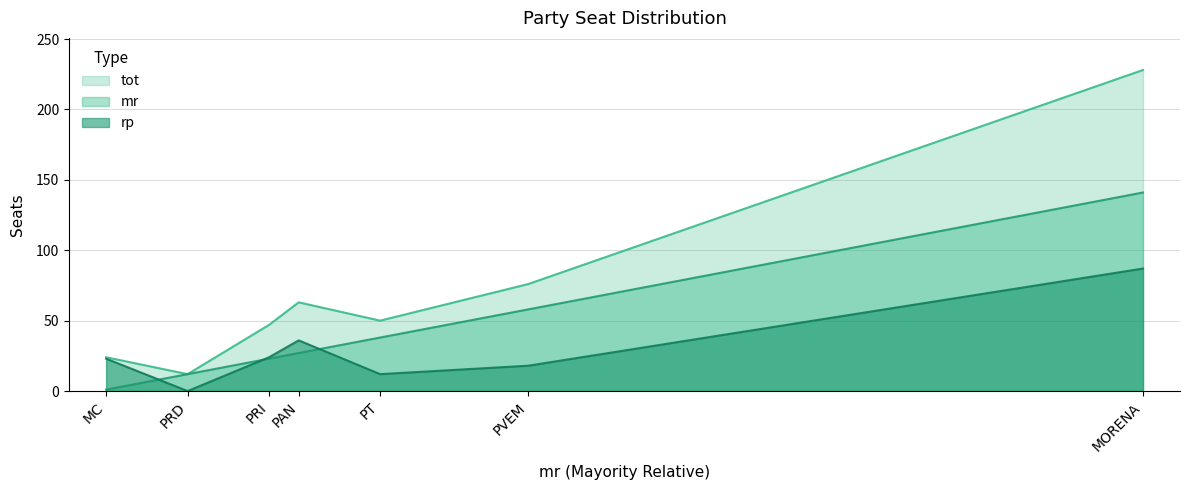

Where is the first local maximum for rp?

PAN